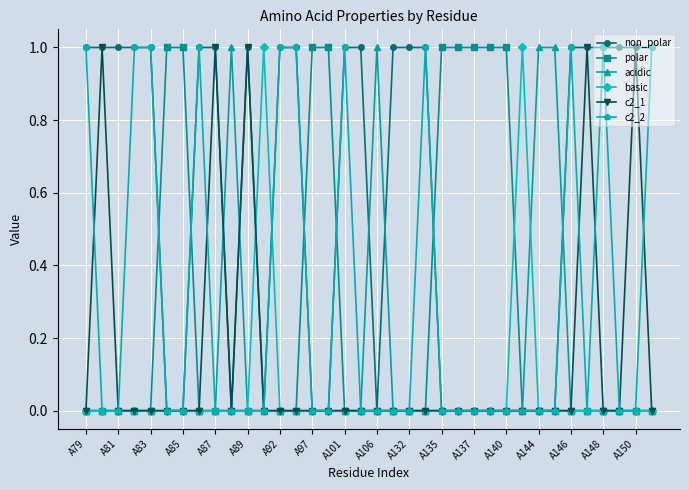

True or false: c2_1 has more than 0 interior local peaks.

True